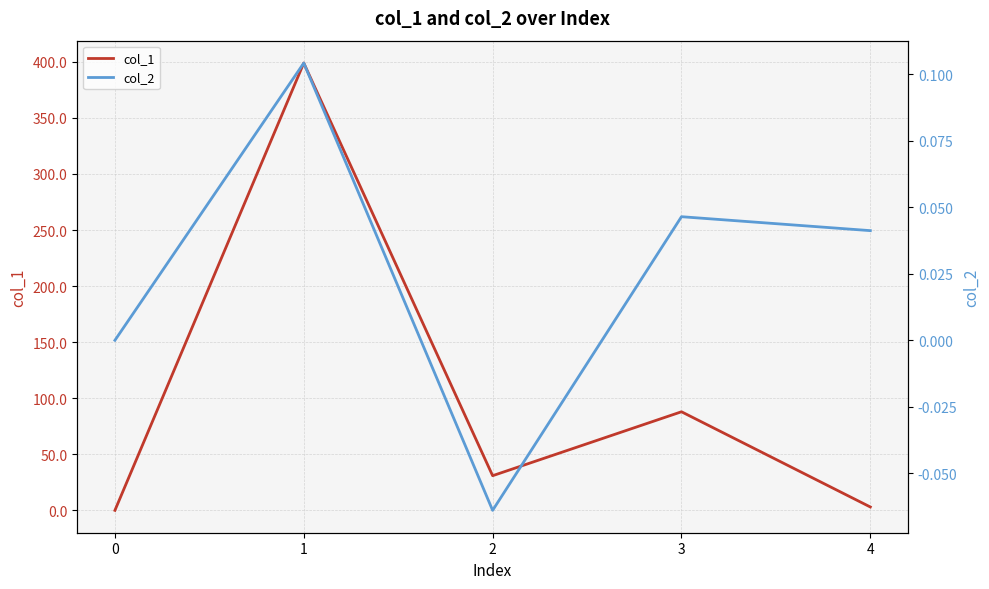

Where is the first local minimum for col_1?

2